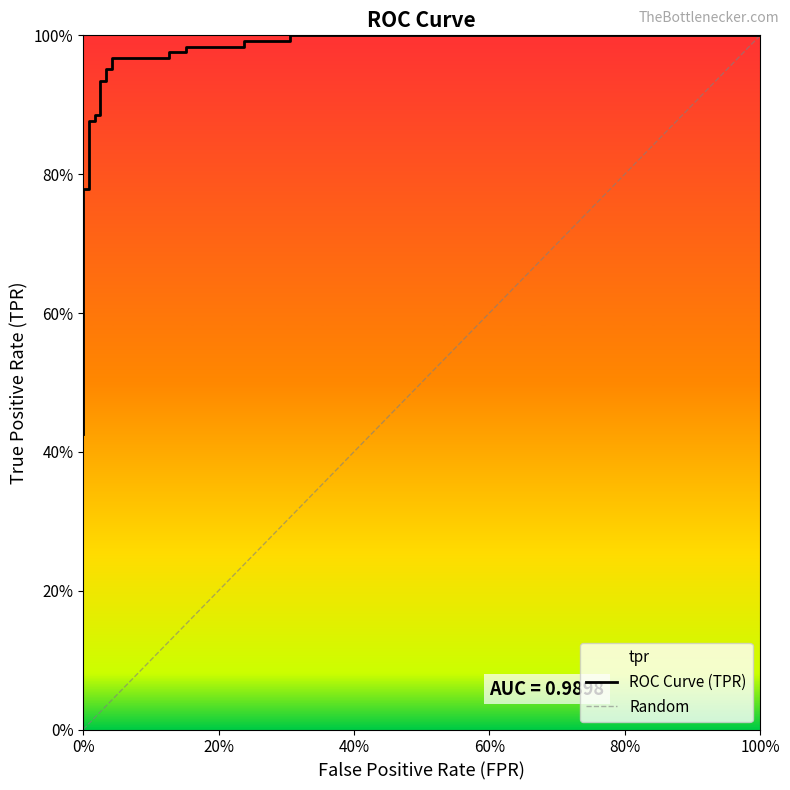

How many data points does each series have?

30